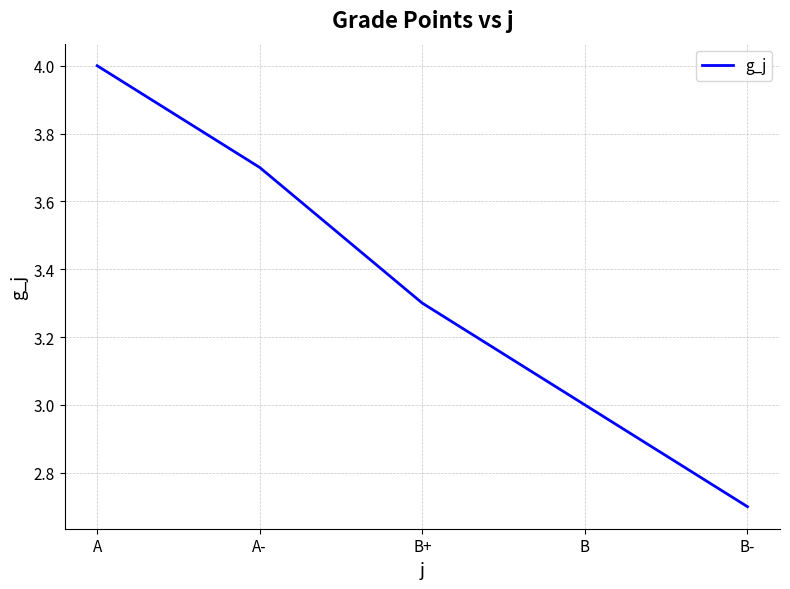

True or false: there are more than 1 points higher than both neighbors.

False